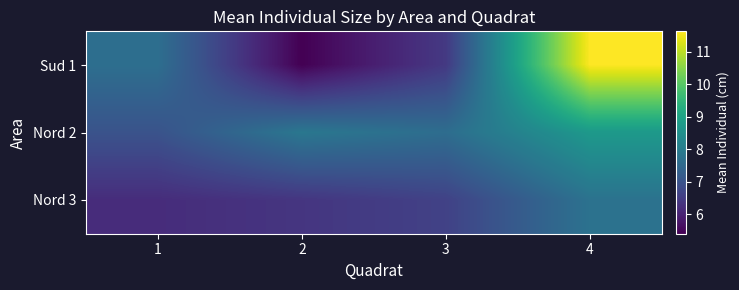

At how many categories does at least one series exceed 9?

1